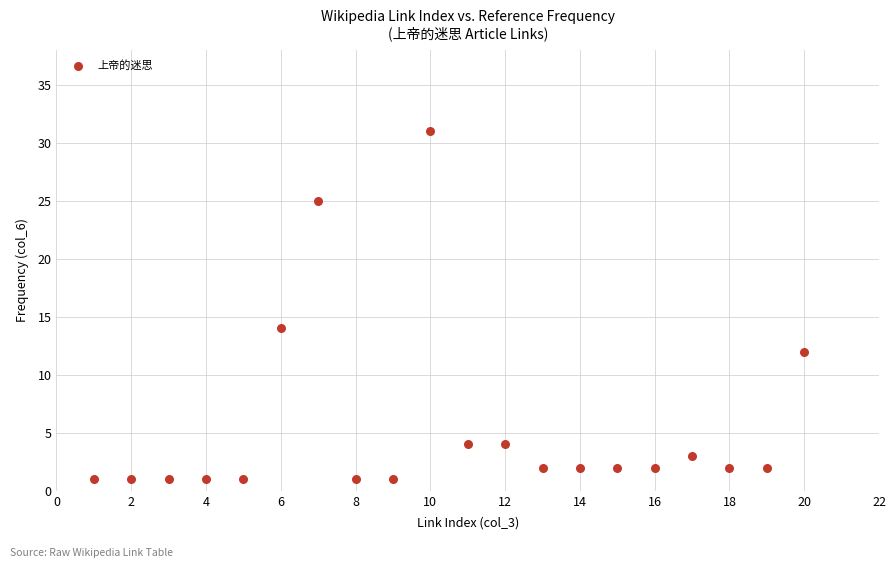

What Y value in the scatter plot is closest to 16?

14